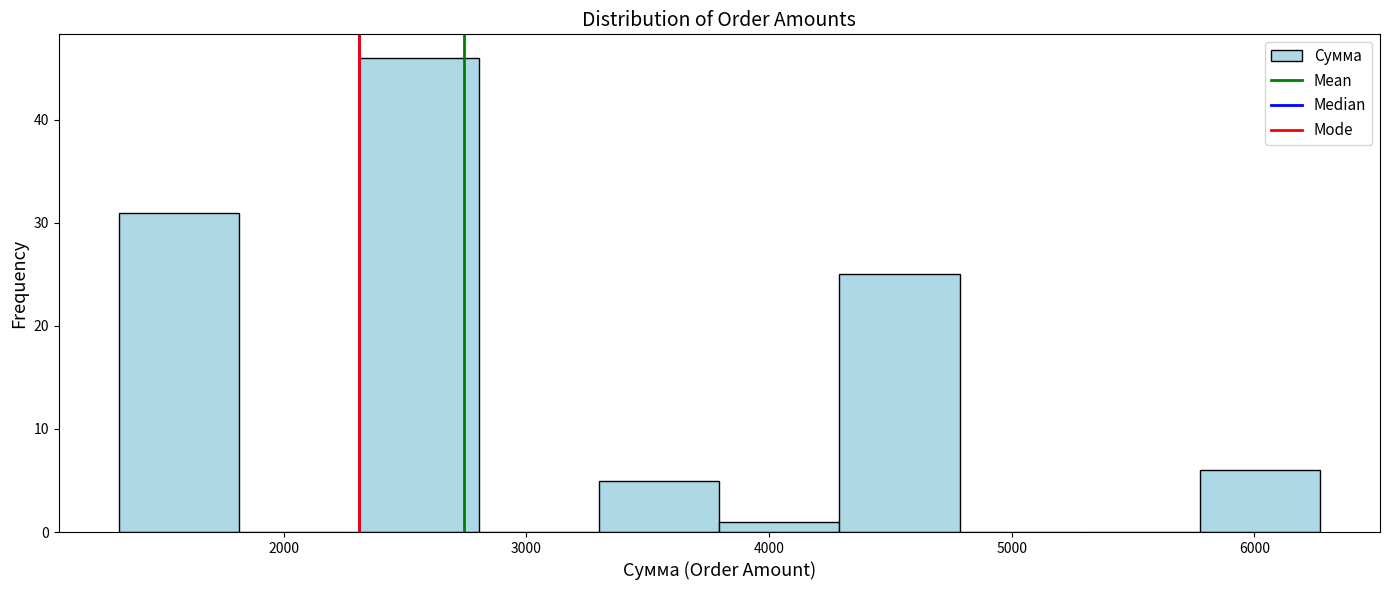

Reading left to right, transcribe this chart: for each bar, give the range it covers on the x-axis and its height. Neither the bar edges nor the heights are printed on the chart, so give them approximately, as read against the axes.

1300 to 1800: 31
1800 to 2300: 0
2300 to 2800: 46
2800 to 3300: 0
3300 to 3800: 5
3800 to 4300: 1
4300 to 4800: 25
4800 to 5300: 0
5300 to 5800: 0
5800 to 6300: 6